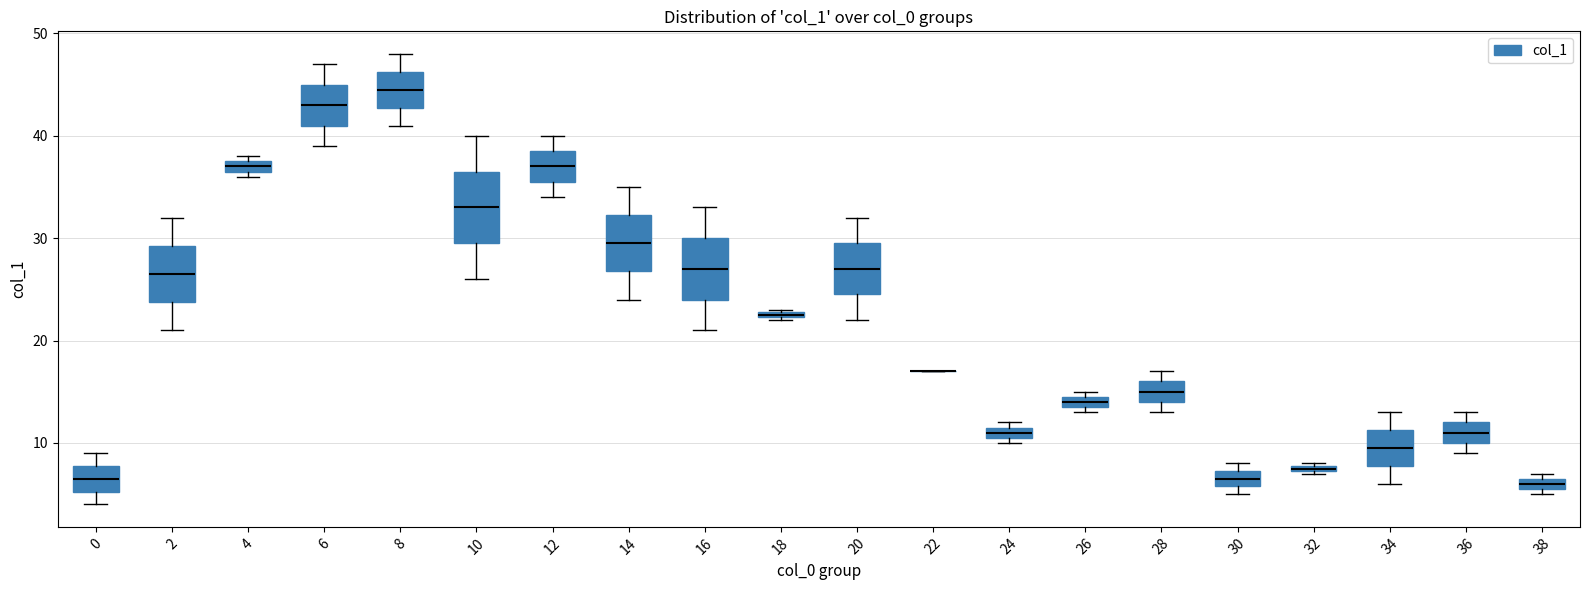

Which box is the tallest, from its lower edge to its upper edge?

10